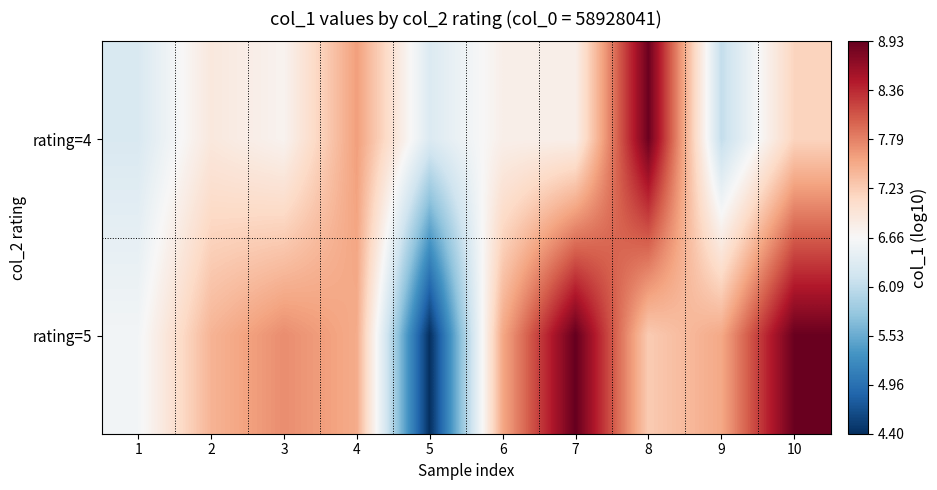

At which category does the chart reach its peak across all series?

7